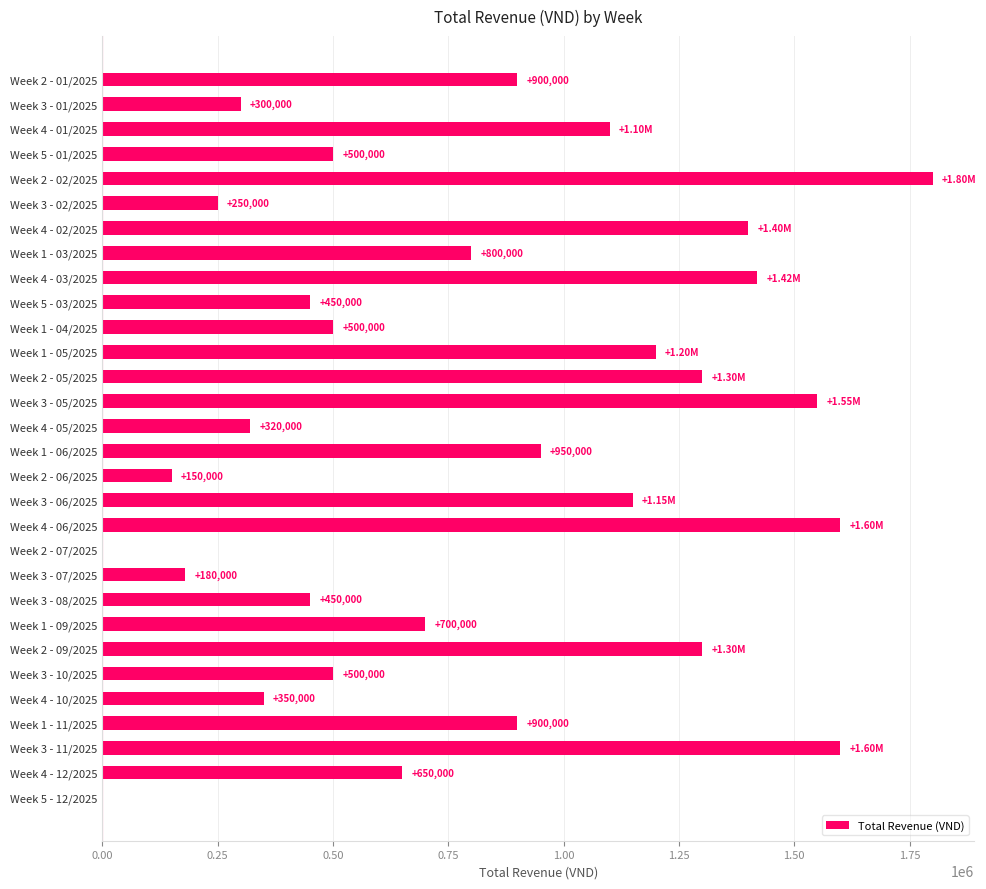

How many distinct data groups are displayed?

1